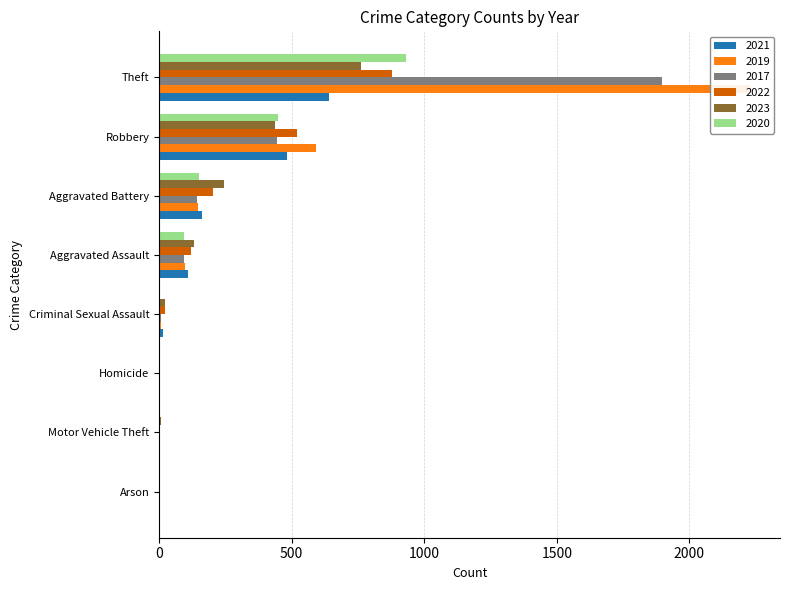

At which label is 2021 closest to 322?

Aggravated Battery